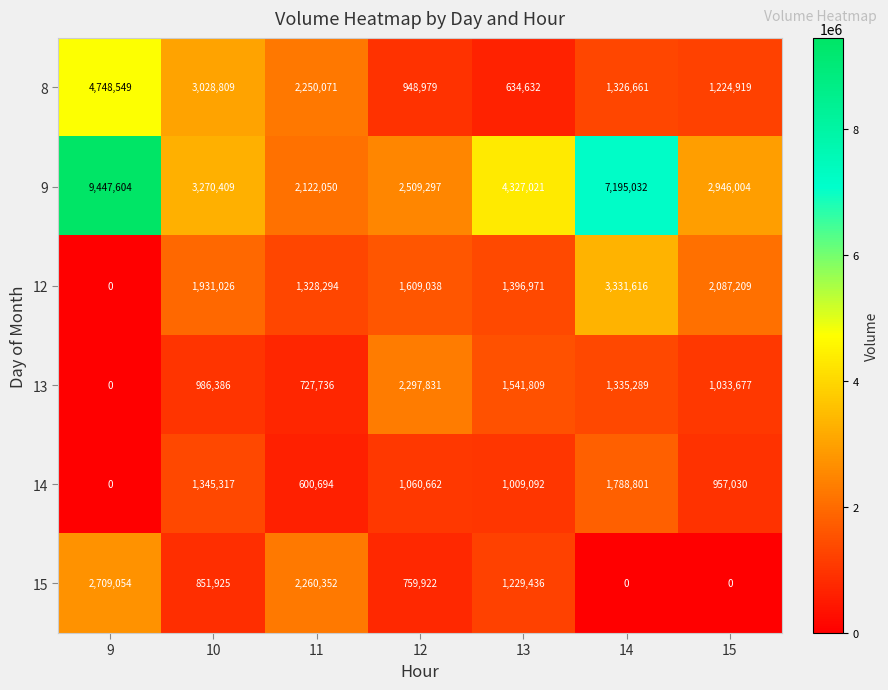

Which series changed the most between 10 and 15?

8